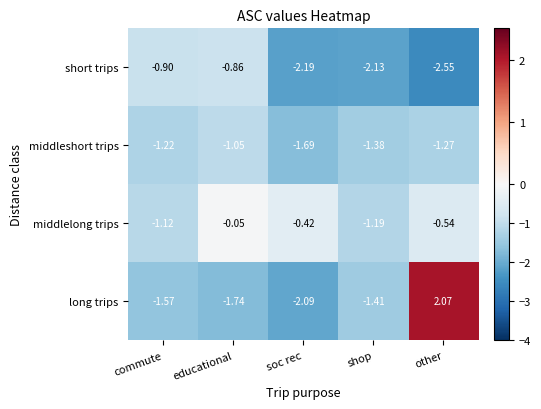

Where does the short trips series first go above -2?

commute